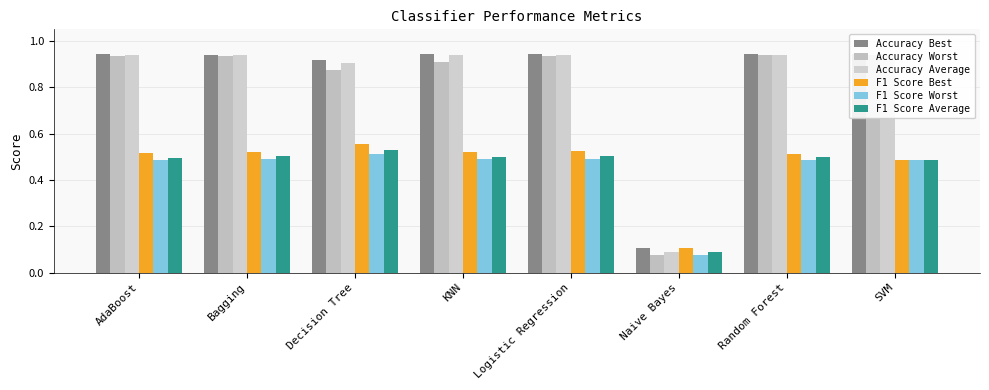

What are all the series names shown in the legend?

Accuracy Best, Accuracy Worst, Accuracy Average, F1 Score Best, F1 Score Worst, F1 Score Average